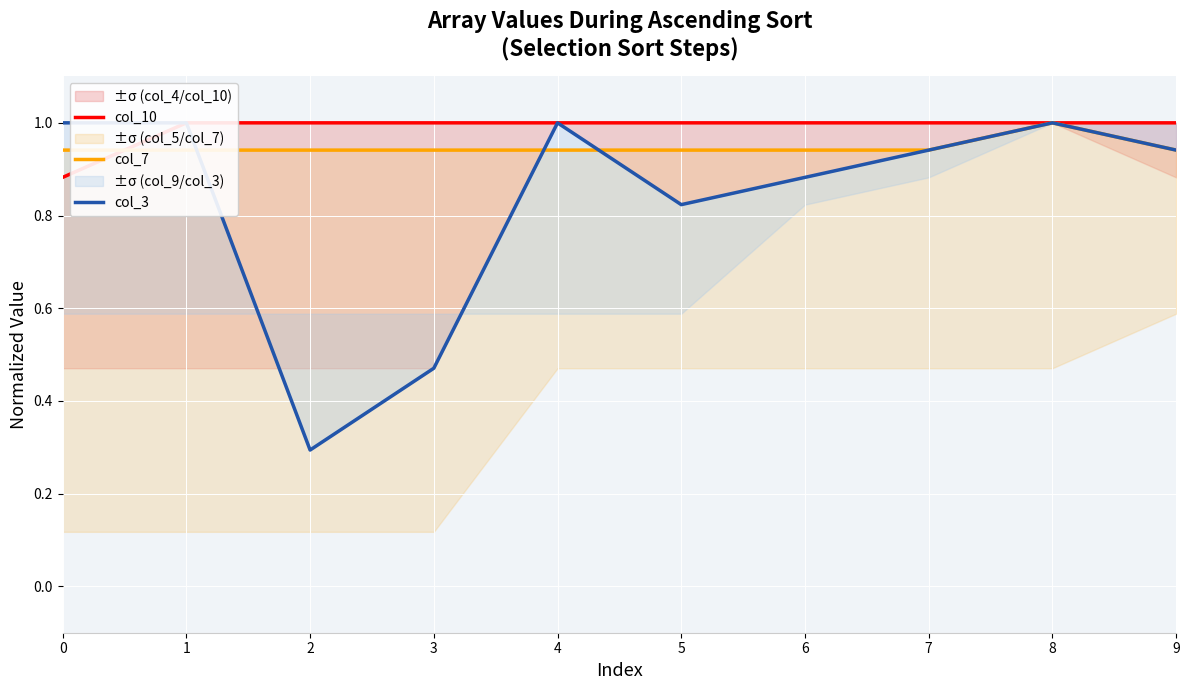

Count the number of data series in this chart.

3